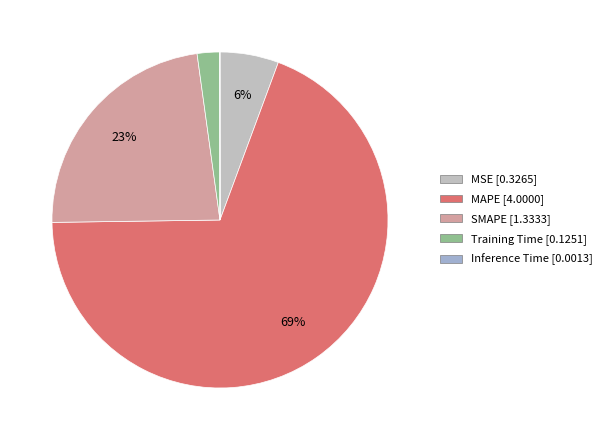

How many segments does this pie chart have?

5